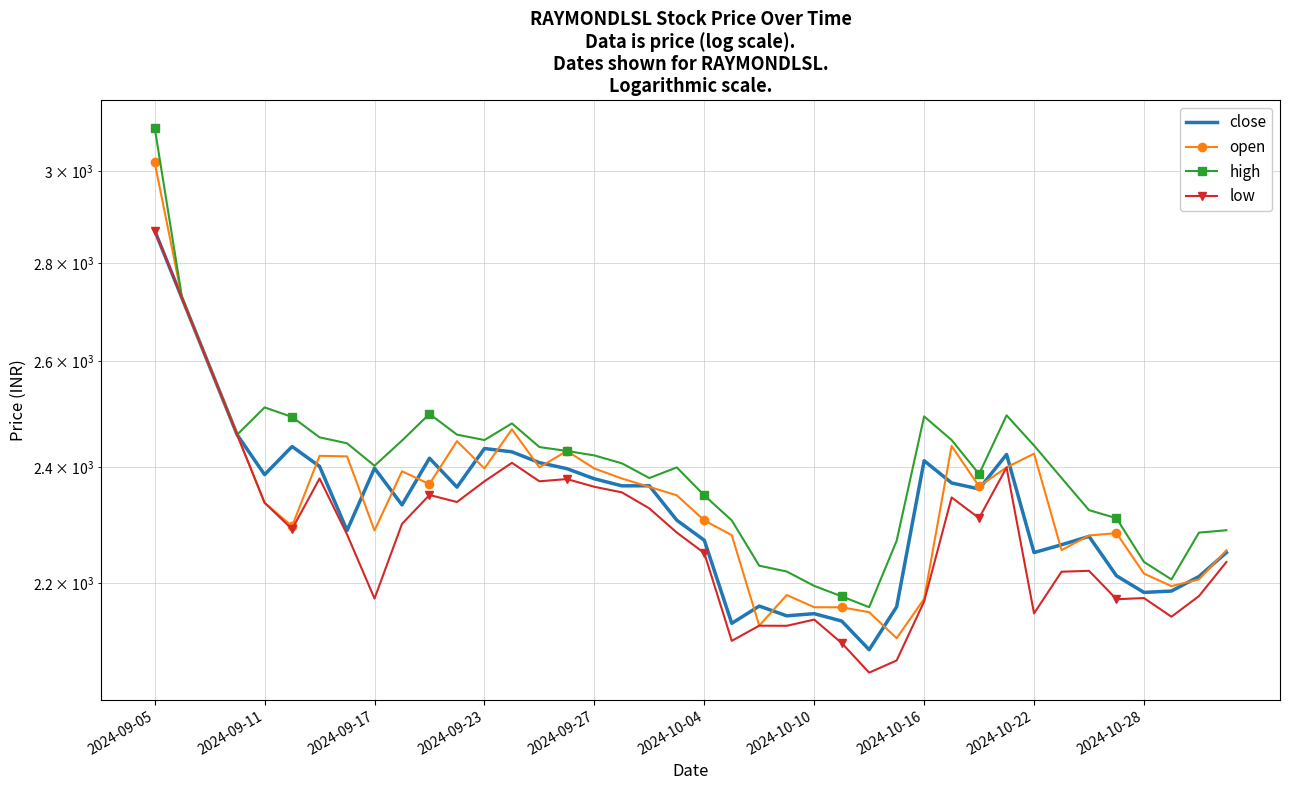

In close, how many points are higher than both neighbors (excluding endpoints)?

10